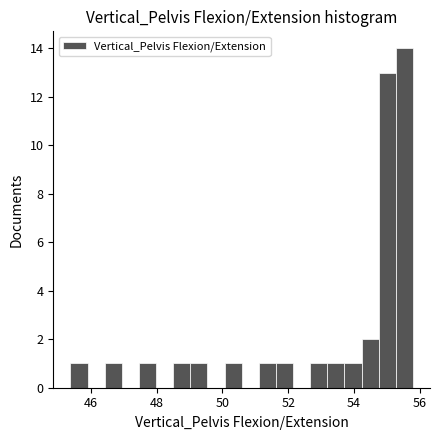

Read against the x-axis, roughly where is the centre of the tallest bar?

55.6